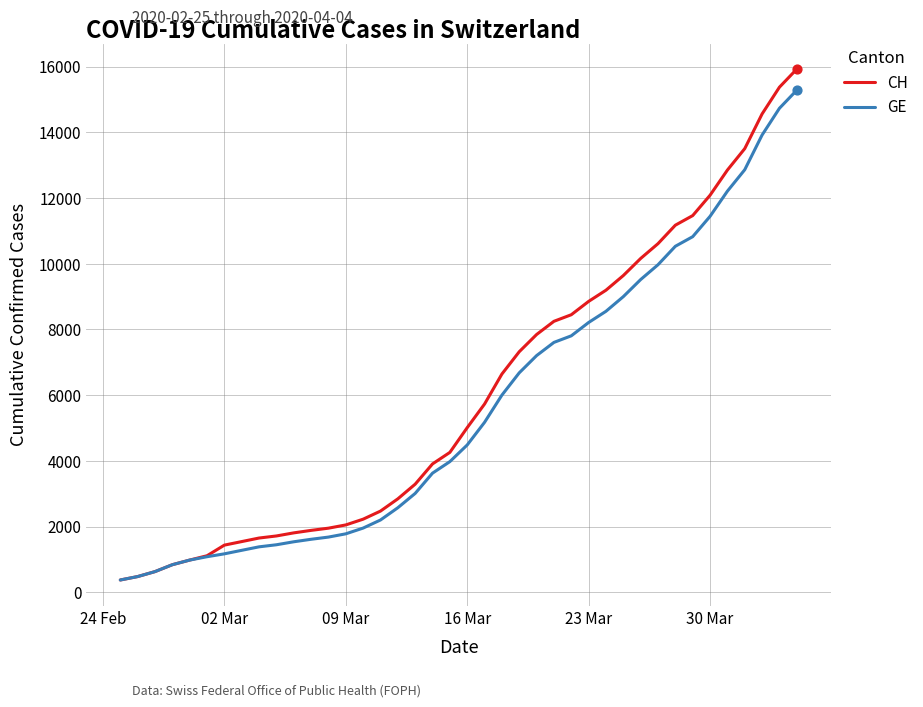

Which series has the largest total across all categories?

CH